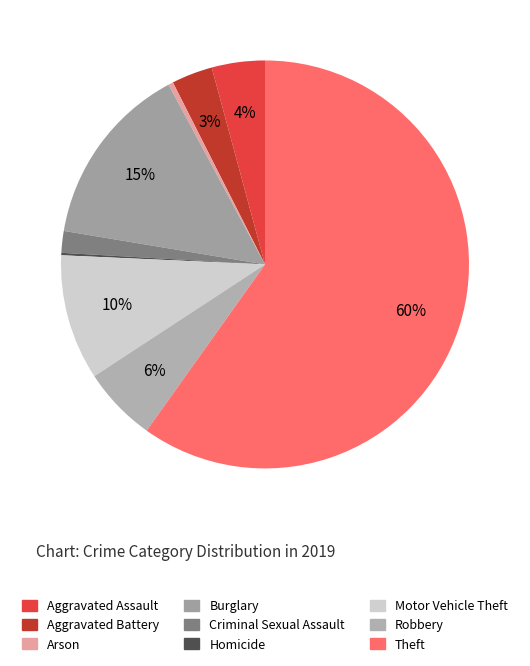

Do Aggravated Assault and Criminal Sexual Assault together represent more than half of the pie?

No